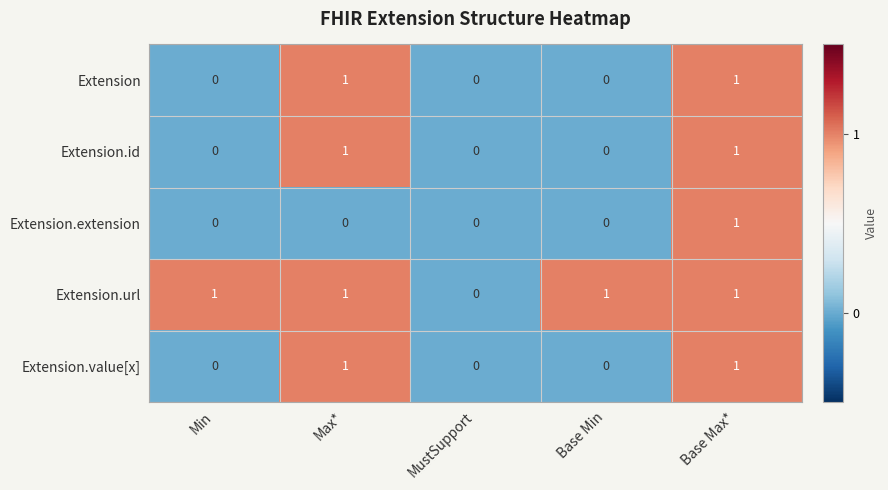

Which series has the largest total across all categories?

Extension.url